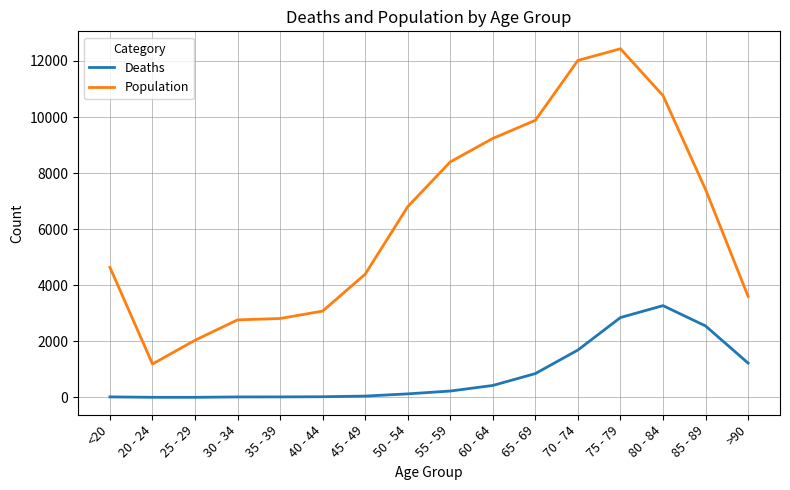

At which label is Deaths closest to 1638?

70 - 74